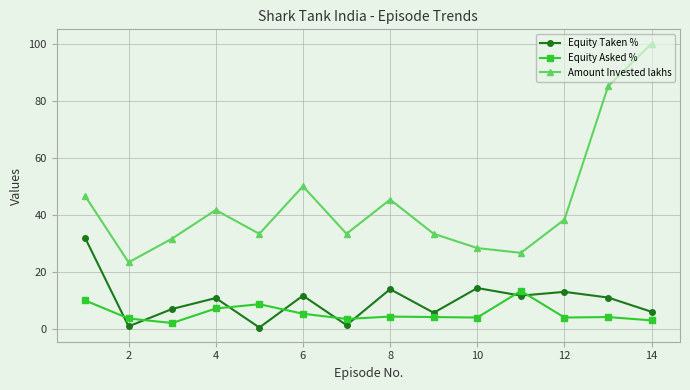

Which series has the widest spread of values?

Amount Invested lakhs